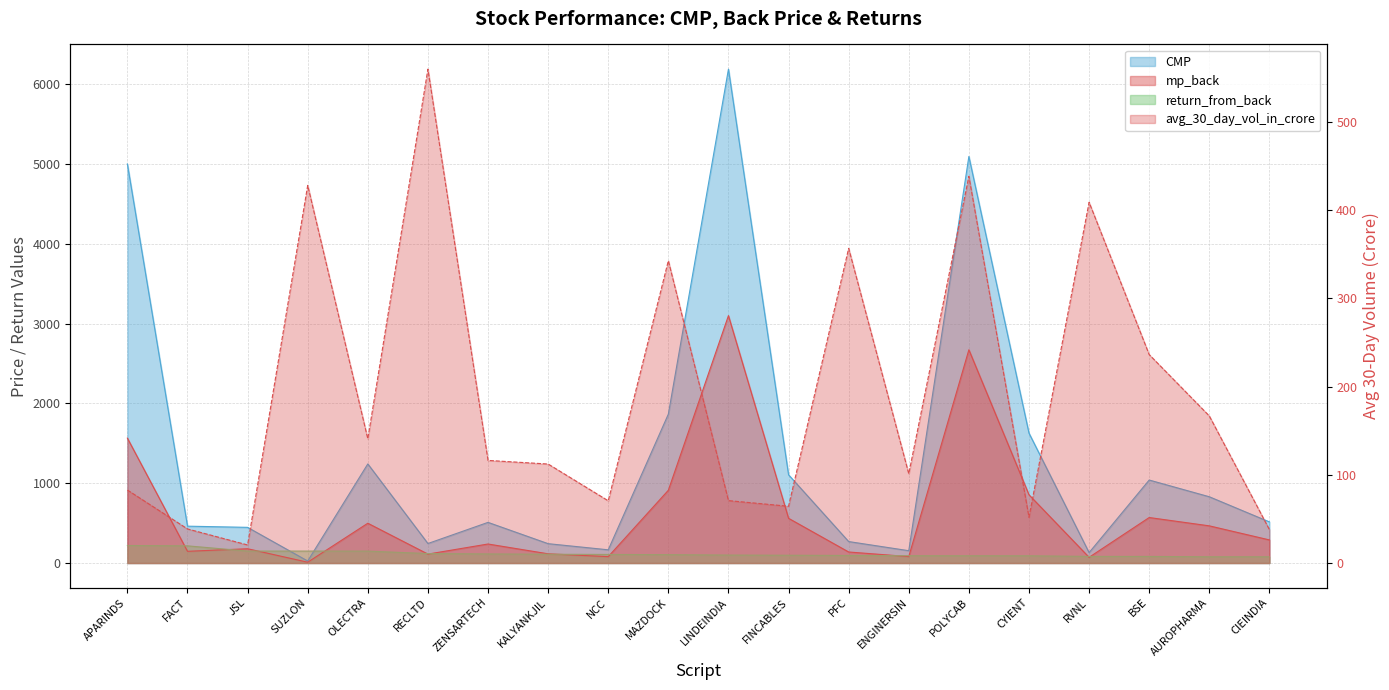

Reading right to left, what are all the values shown in this chart?

CMP: 515.2	830.5	1040.0	130.5	1628.0	5095.4	154.4	268.9	1106.1	6190.0	1866.0	165.5	242.4	509.4	244.3	1242.0	24.9	446.9	461.8	5001.2
mp_back: 289.4	465.9	570.1	71.4	855.2	2672.6	80.7	138.2	560.4	3100.6	911.9	79.8	115.5	238.2	111.8	498.6	10.0	179.0	146.6	1565.2
return_from_back: 78.0	78.3	82.4	82.8	90.4	90.7	91.4	94.6	97.4	99.6	104.6	107.4	109.9	113.8	118.5	149.1	149.5	149.7	215.1	219.5
avg_30_day_vol_in_crore: 37.9	166.7	236.2	408.8	51.8	438.3	101.1	356.6	64.3	70.7	342.6	70.5	112.2	116.3	559.7	140.7	428.0	20.5	38.6	82.7